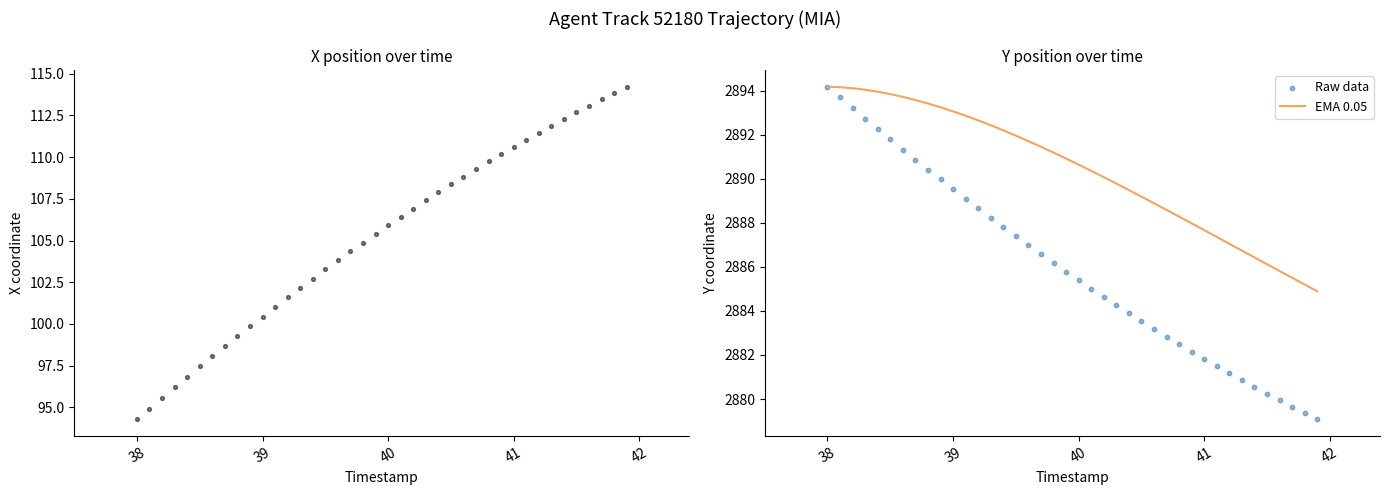

What is the lowest value of the EMA 0.05 series?

2884.9